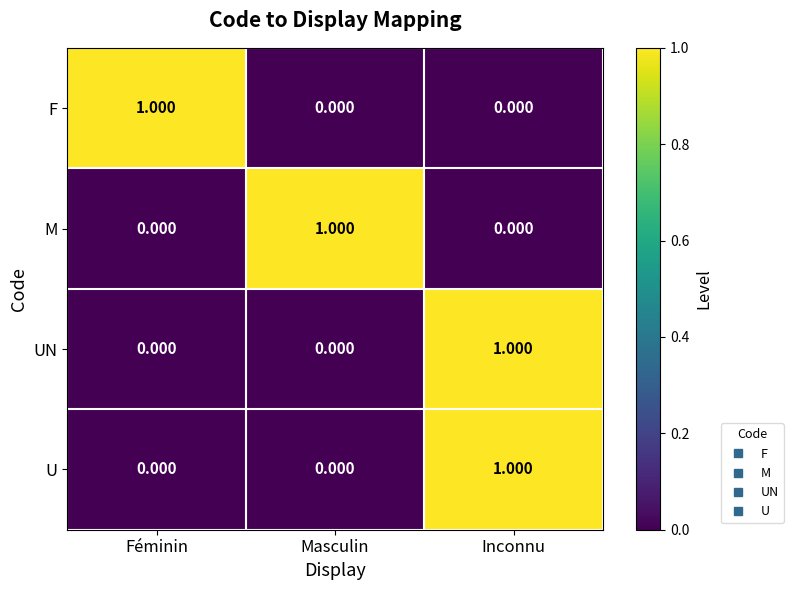

What is the maximum value shown in the chart?

1